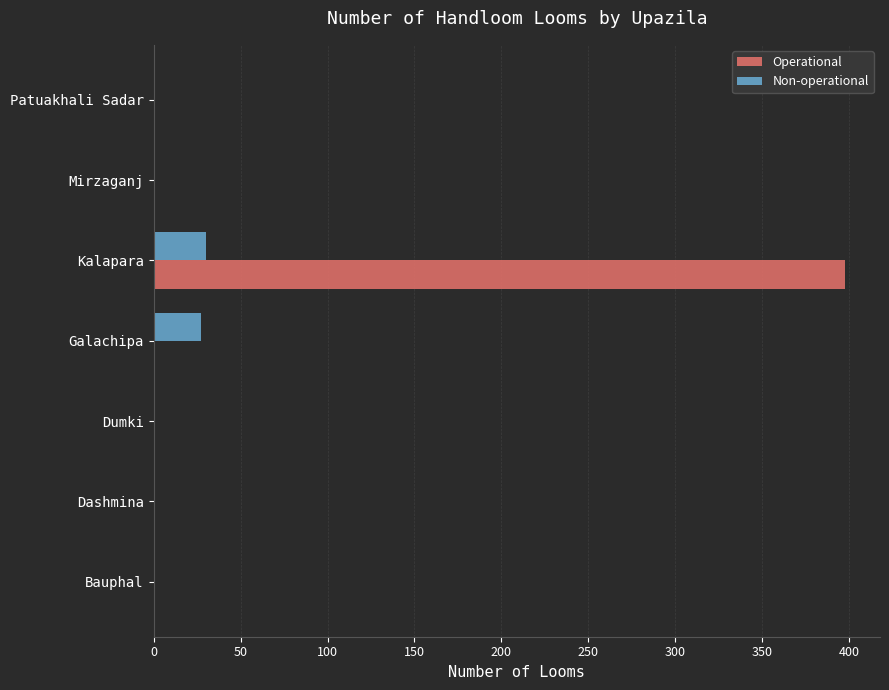

What is the sum of all Non-operational values?

57